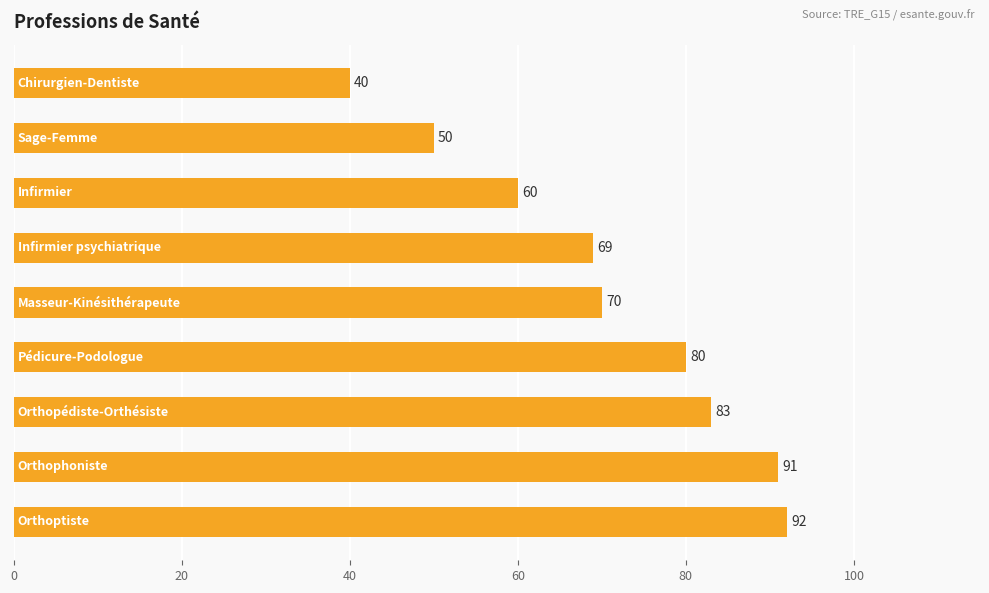

What is the greatest value displayed?

92